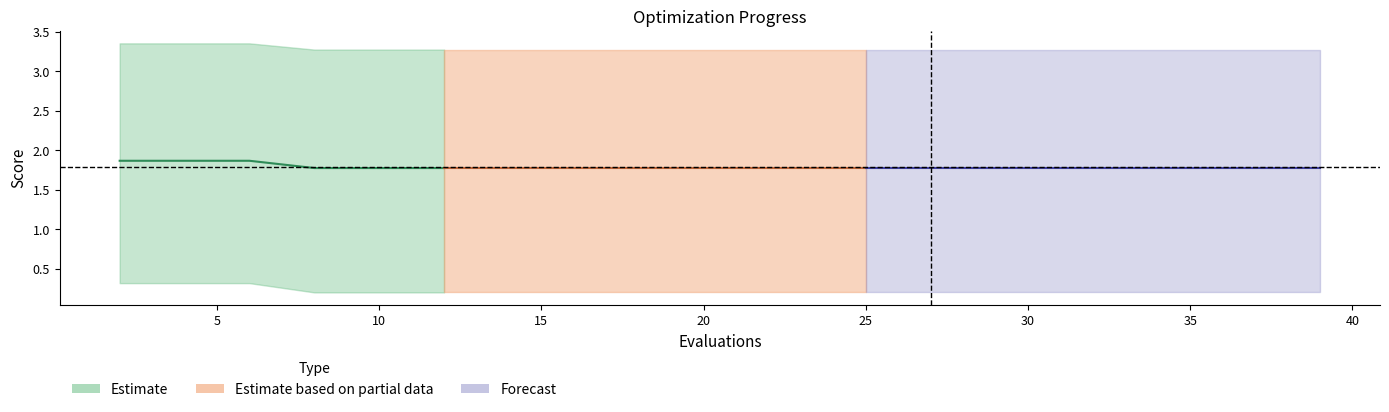

True or false: mean and best intersect in this chart.

False